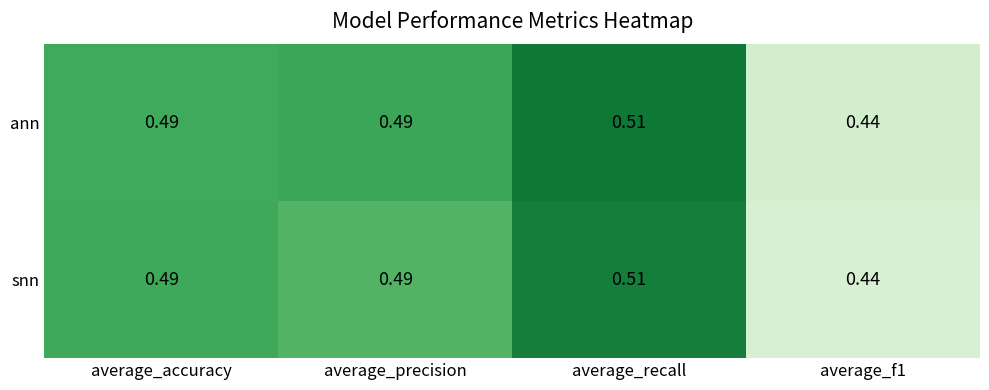

Is the value of ann at average_f1 greater than the value of snn at average_accuracy?

No